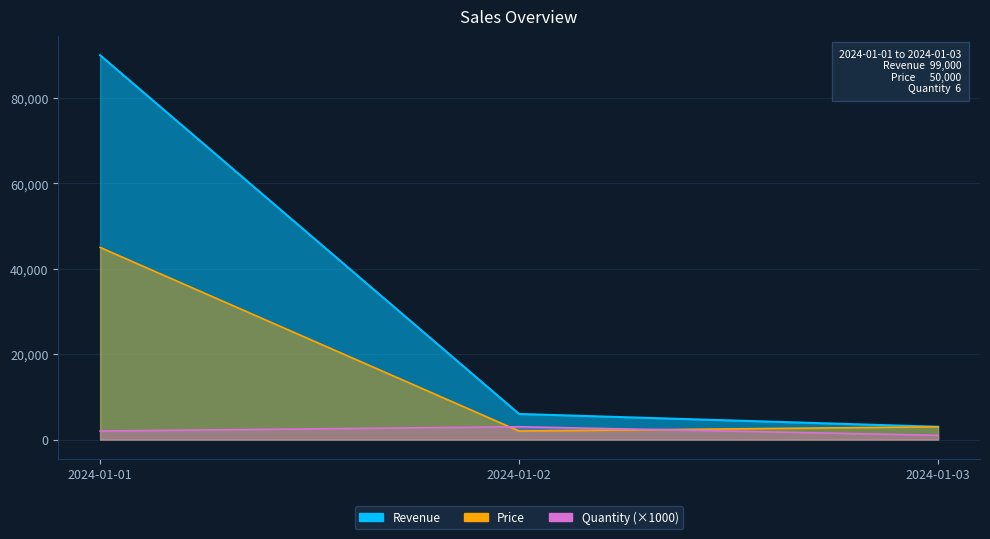

What are all the series names shown in the legend?

Quantity, Price, Revenue